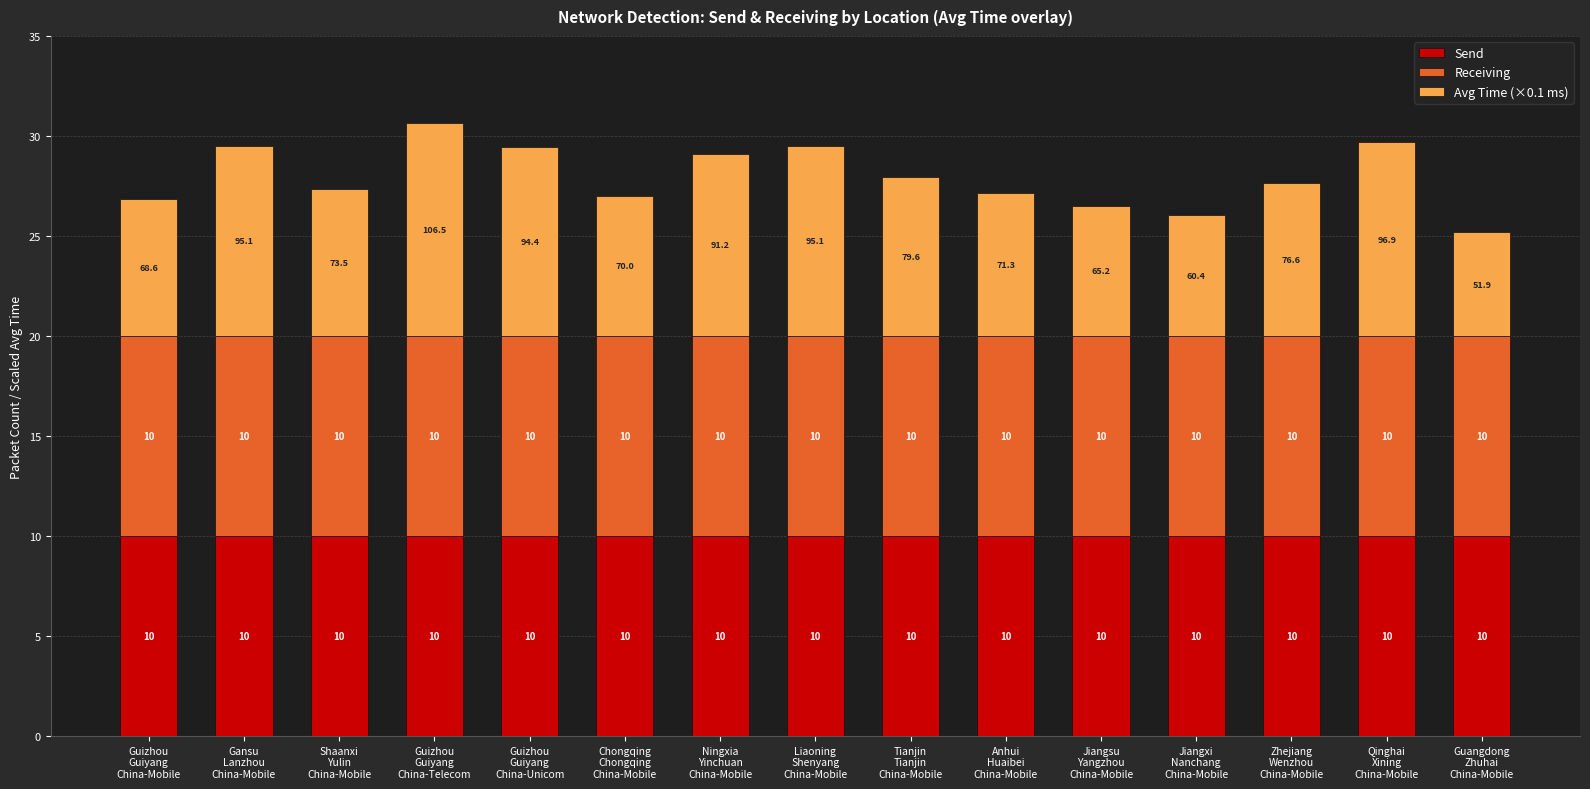

Are the bars grouped side by side (vs. stacked)?

No